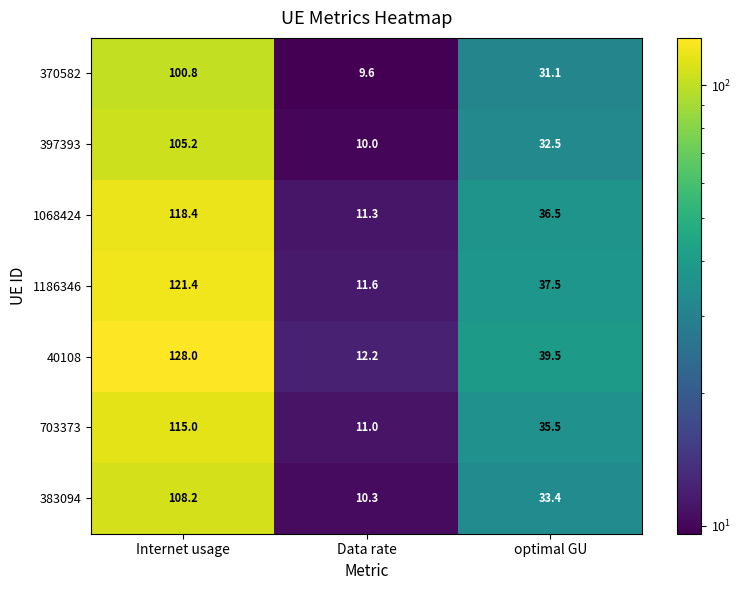

What is the sum of all 1068424 values?

166.2